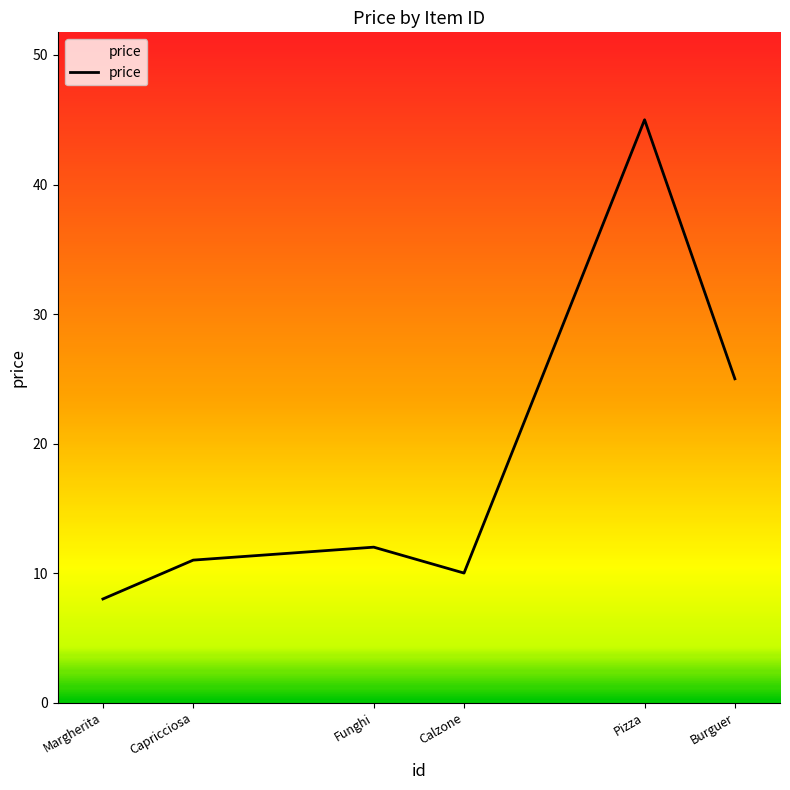

List the labels in order of value, largest first.

Pizza, Burguer, Funghi, Capricciosa, Calzone, Margherita